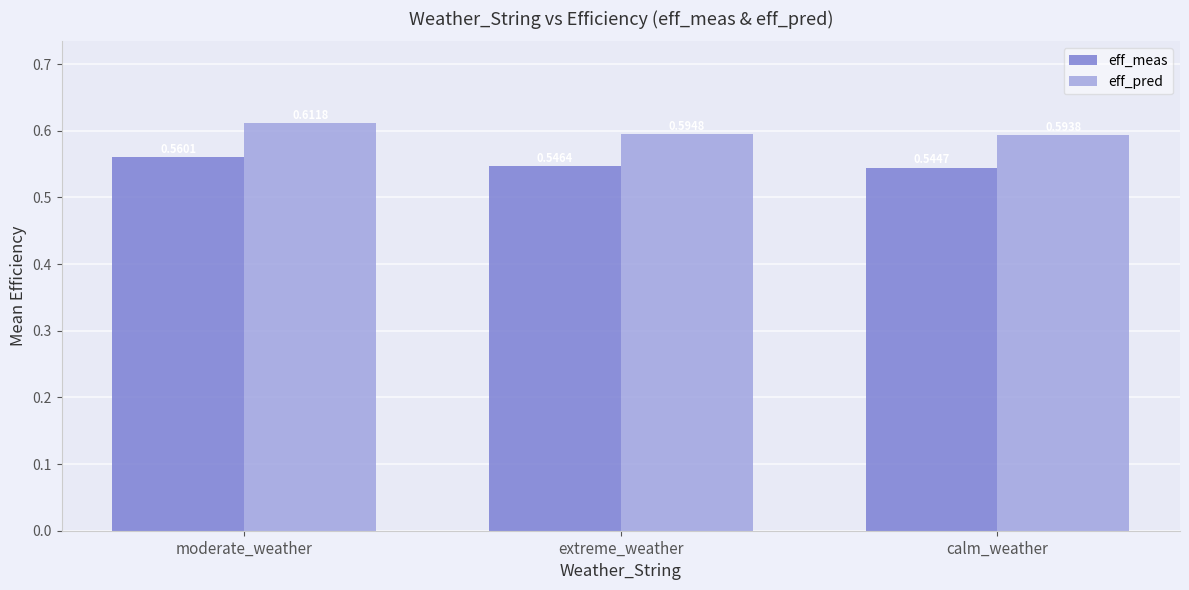

Where is eff_pred nearest to the value 0?

calm_weather